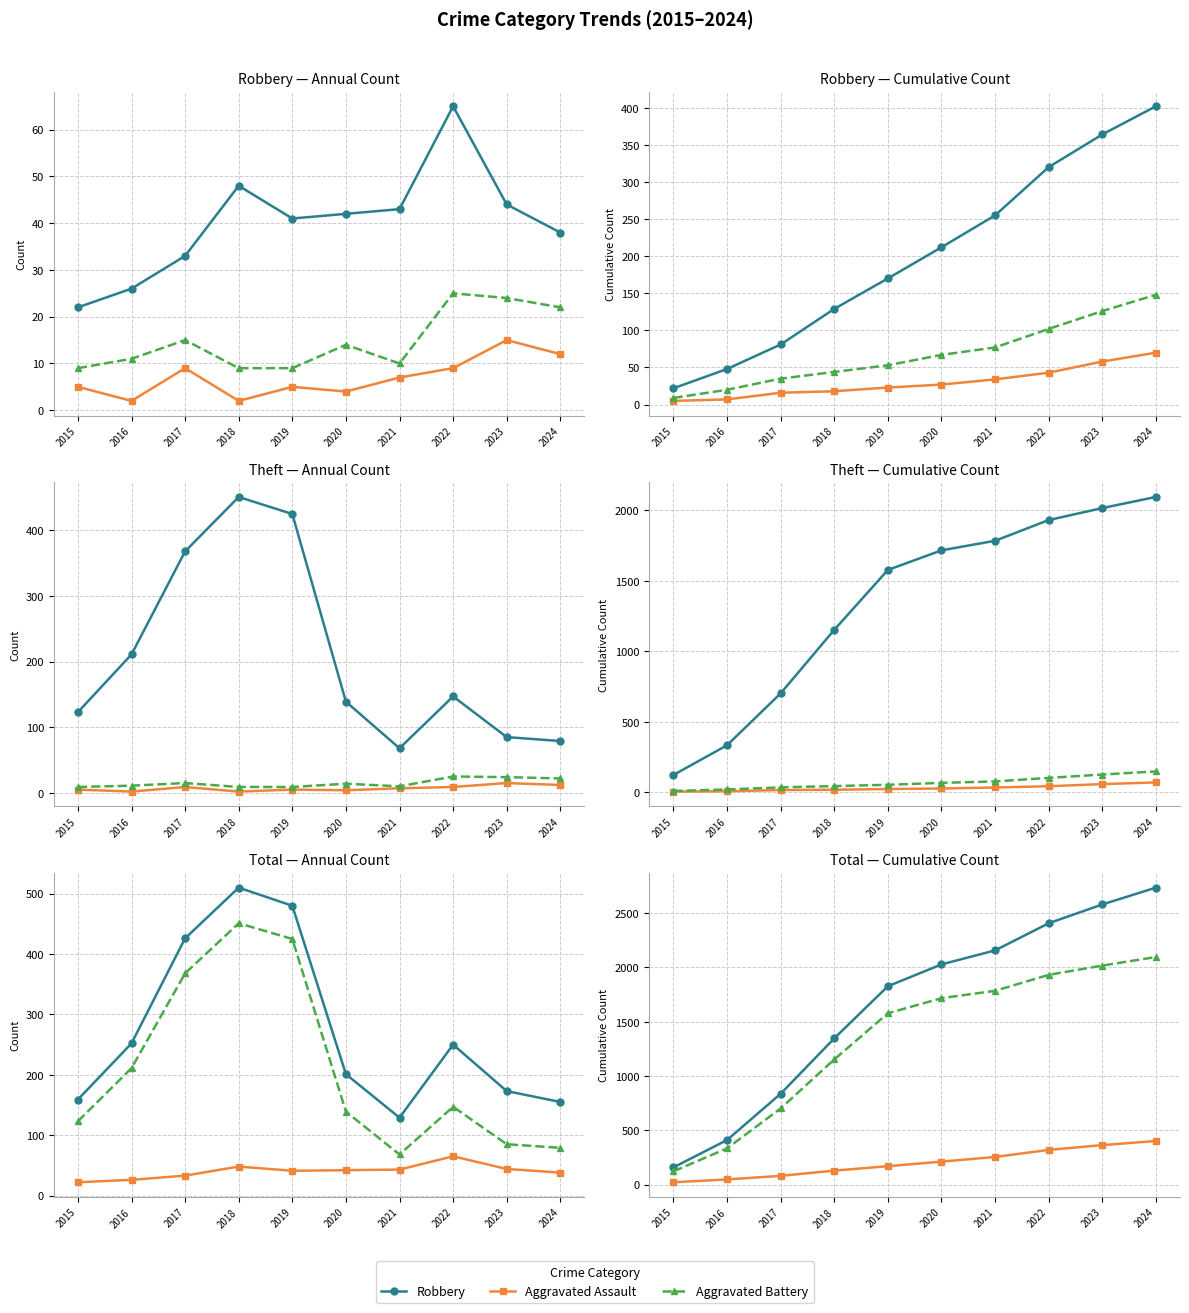

What is the maximum value shown in the chart?

2735